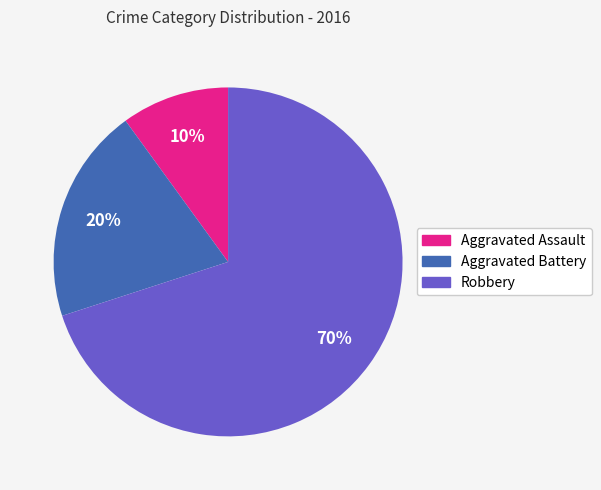

Rank the categories by value from lowest to highest.

Aggravated Assault, Aggravated Battery, Robbery